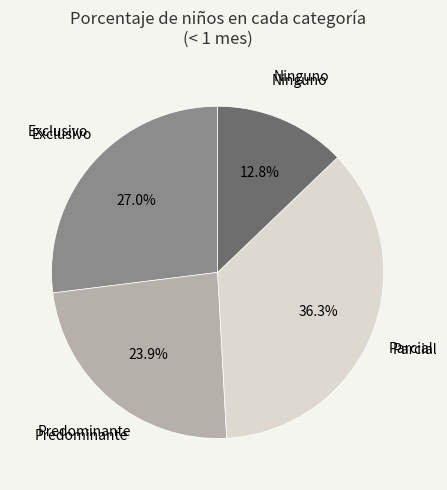

Does any single category account for the majority?

No